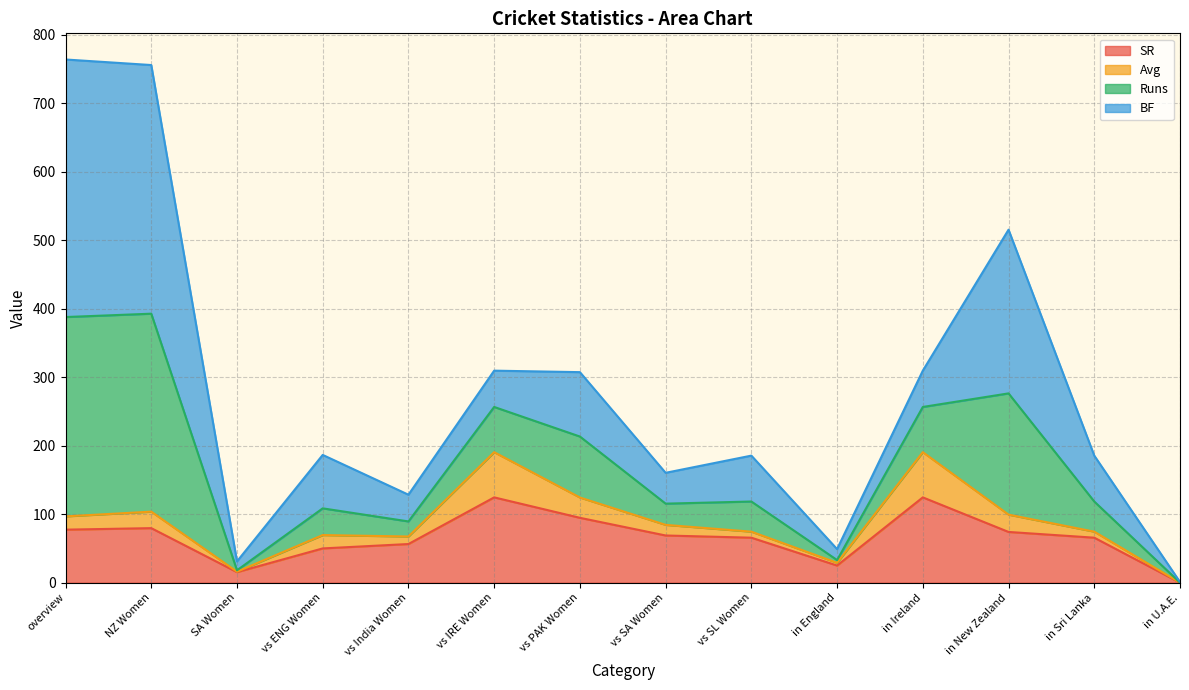

At how many categories does at least one series exceed 733?

2